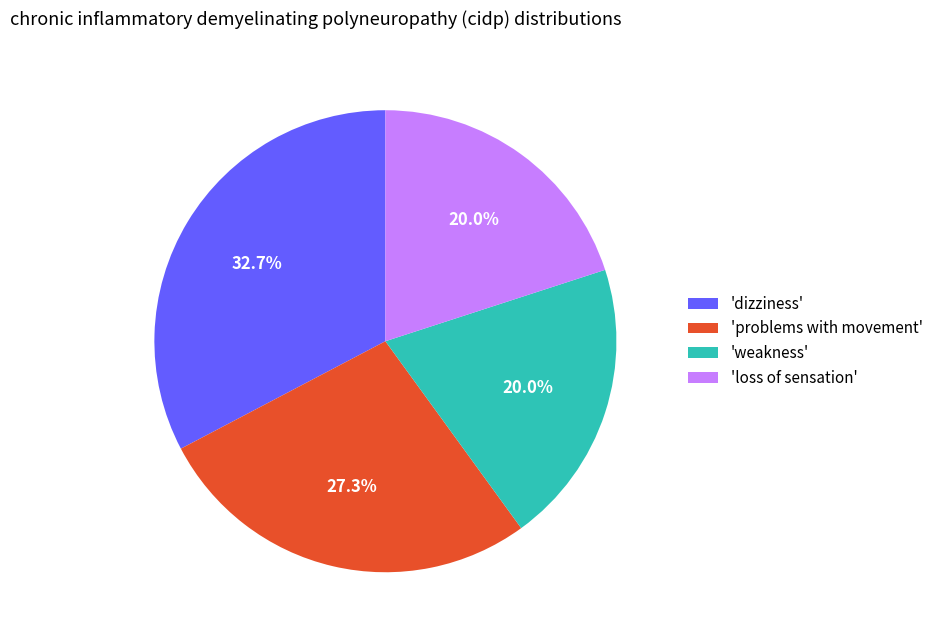

What percentage is NOT represented by 'weakness'?

80.0%